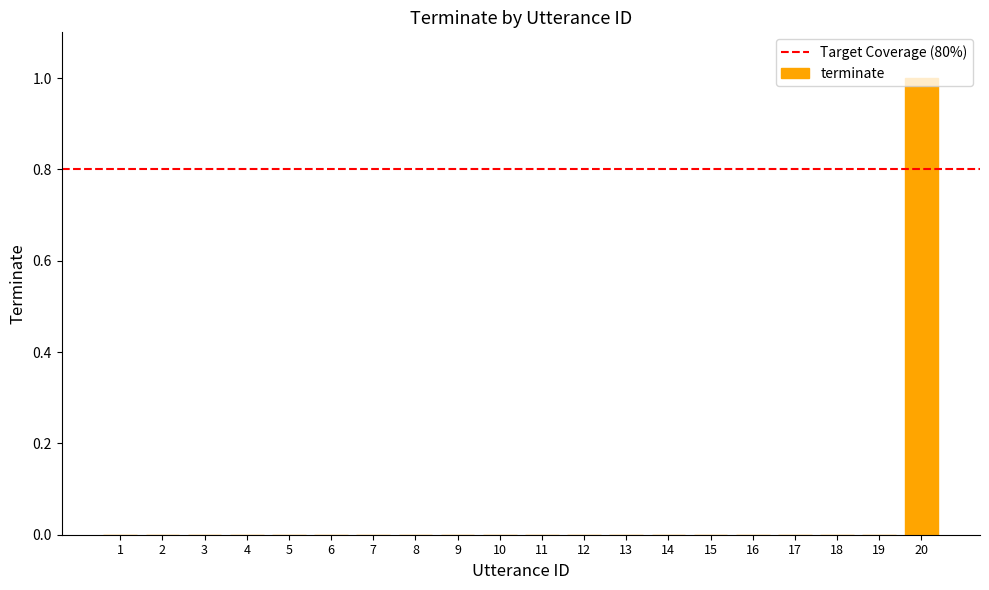

Does the chart contain stacked bars?

No